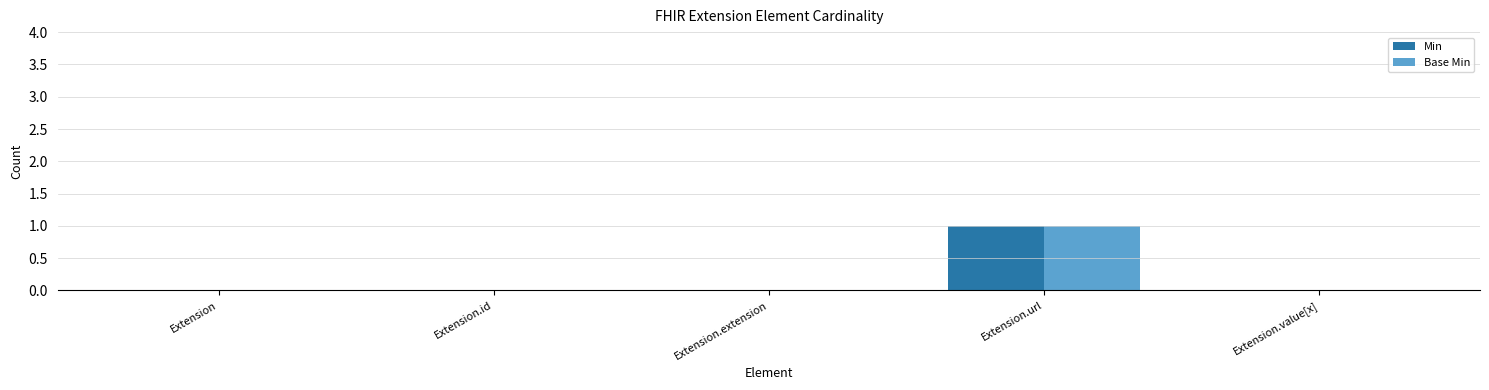

What are all the series names shown in the legend?

Min, Base Min